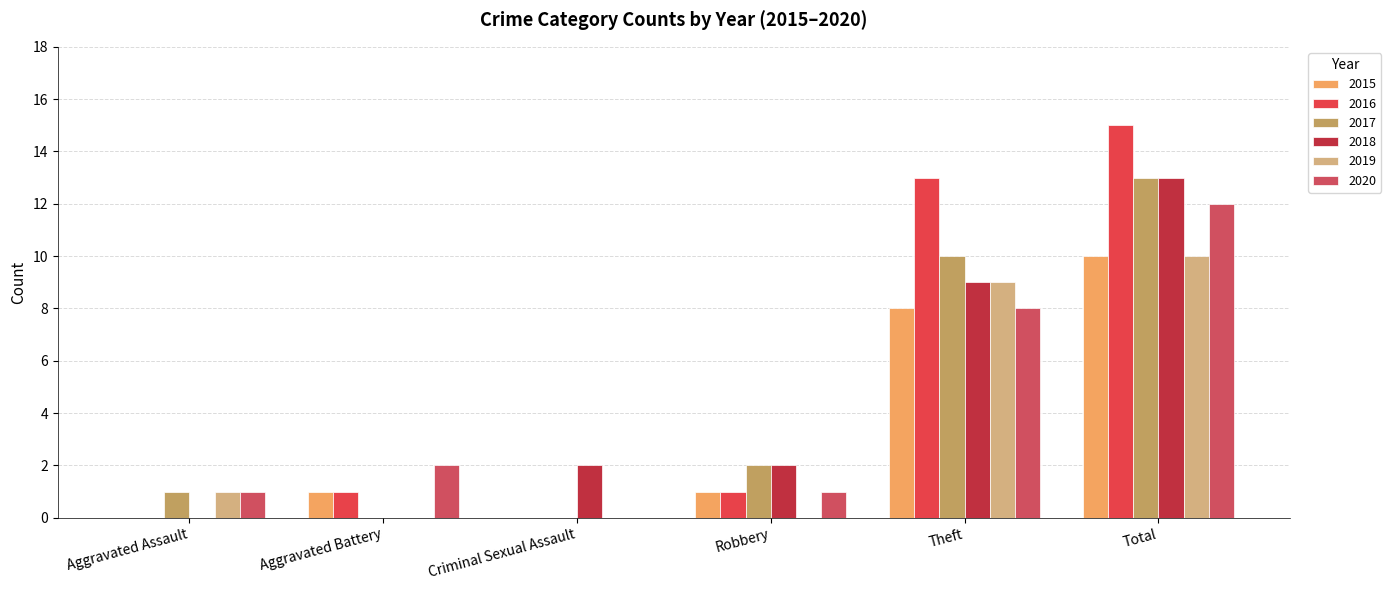

What is the label of the 1st bar from the right?

Total